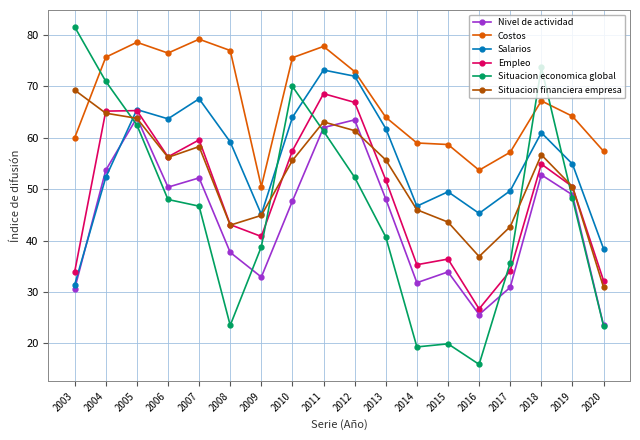

How many lines are shown in the chart?

6